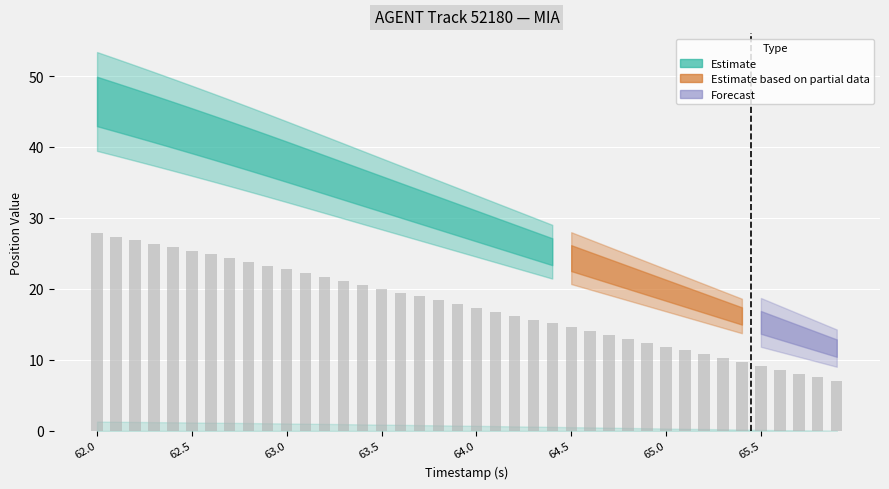

What is the value of the 33rd bar from the left?

10.8